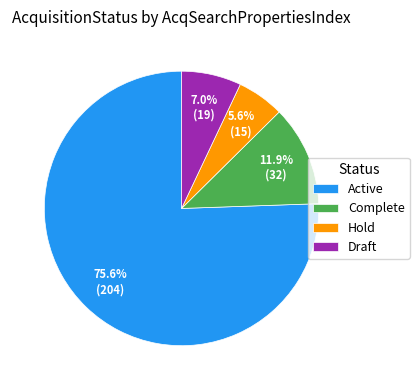

To the nearest percent, what portion does Hold represent?

6%